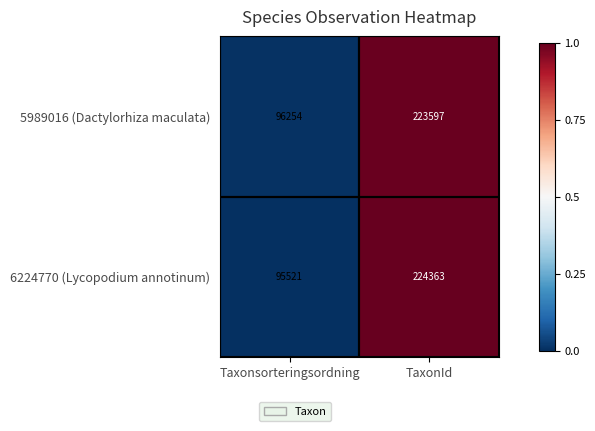

Where is 5989016 (Dactylorhiza maculata) nearest to the value 159925?

Taxonsorteringsordning